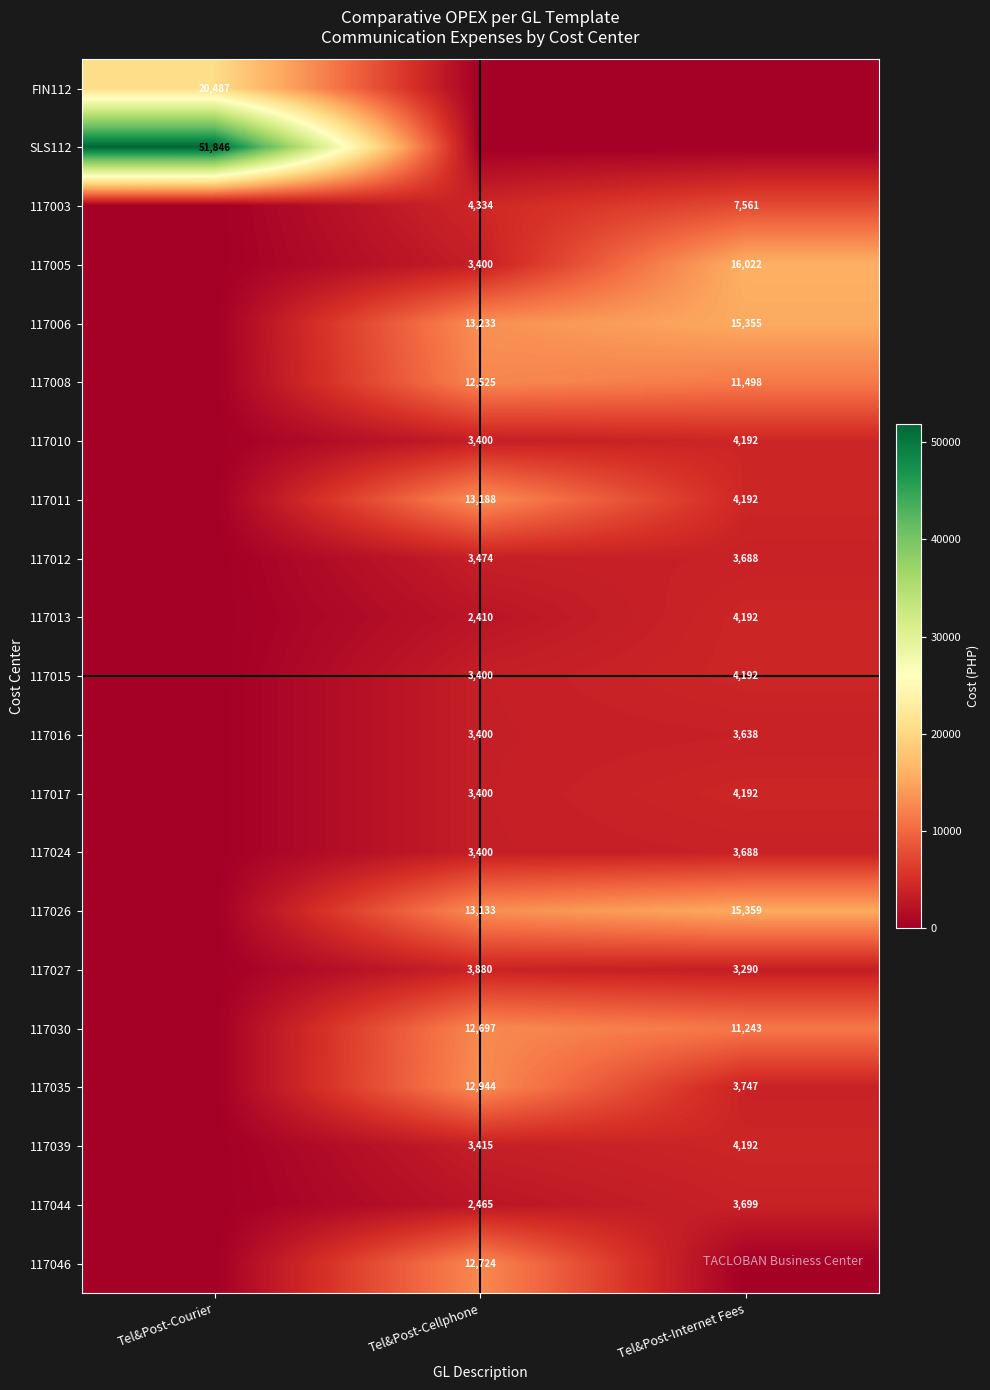

Is it true that 117013 equals 2410 at Tel&Post-Cellphone?

True